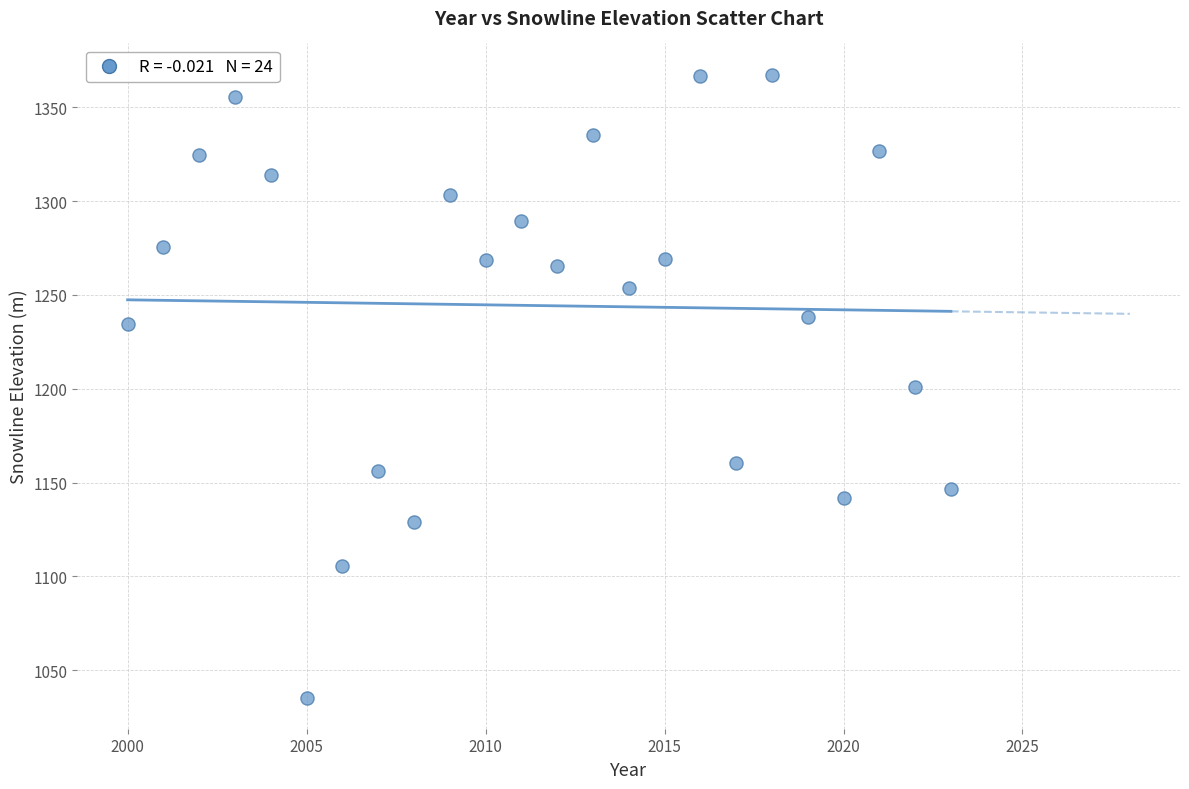

What is the range of X values (max minus min)?

23.0